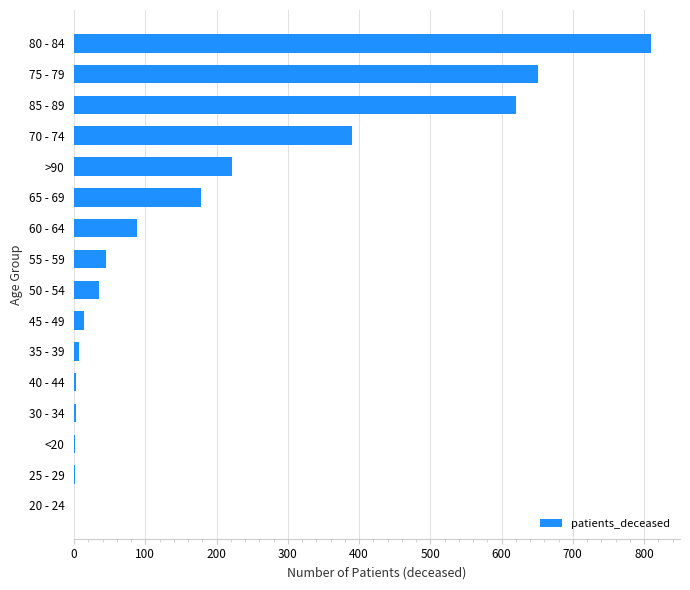

Between 70 - 74 and 75 - 79, which is larger?

75 - 79